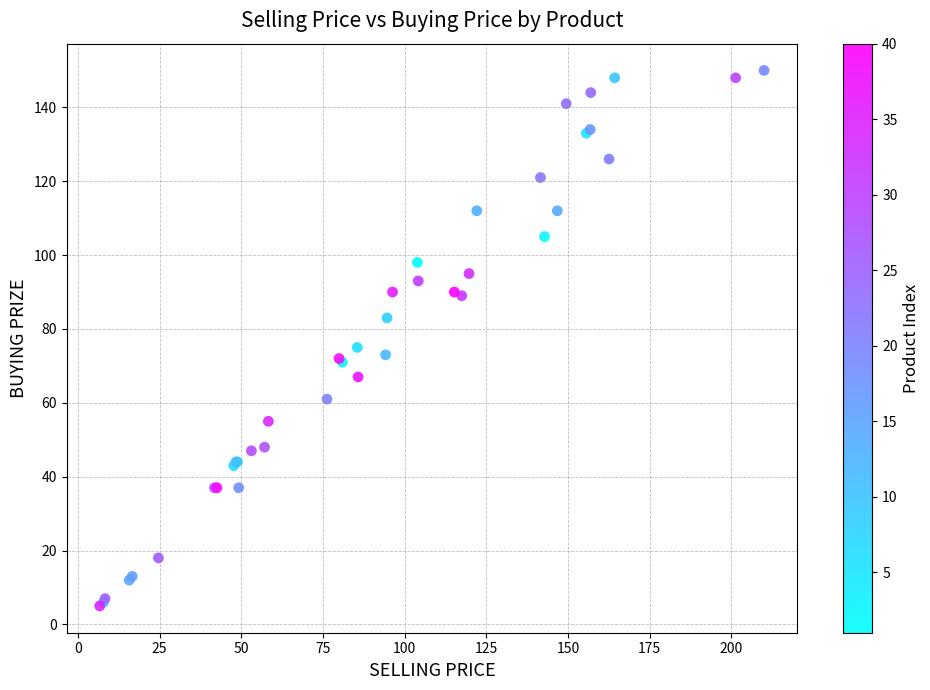

What Y value in the scatter plot is closest to 77?

75